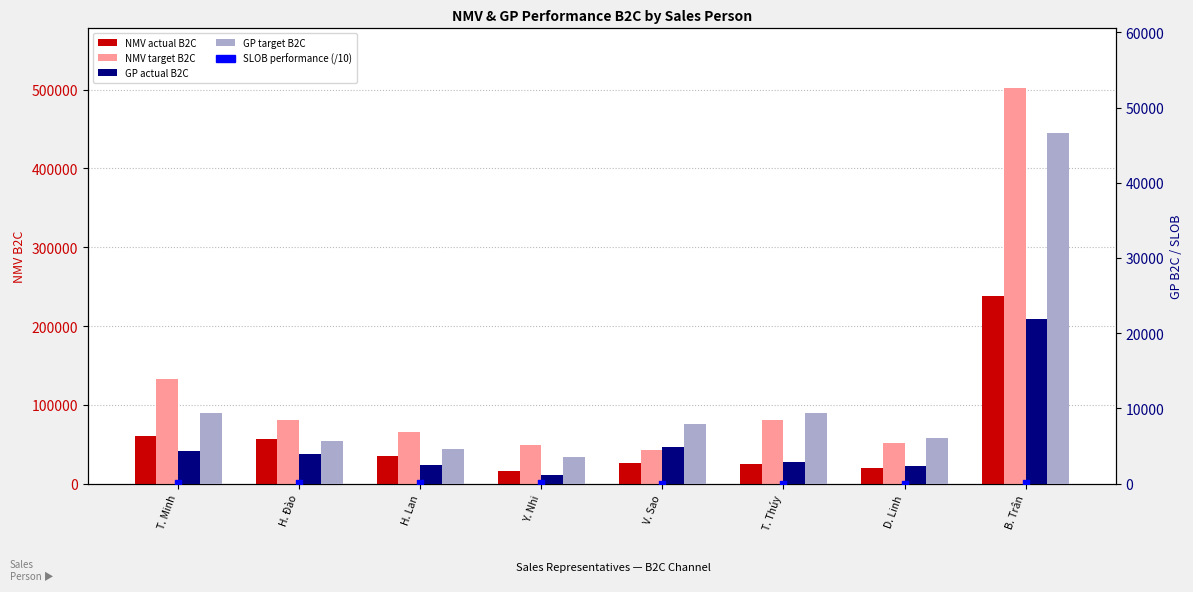

Which series has the largest Y range (max minus min)?

NMV target B2C